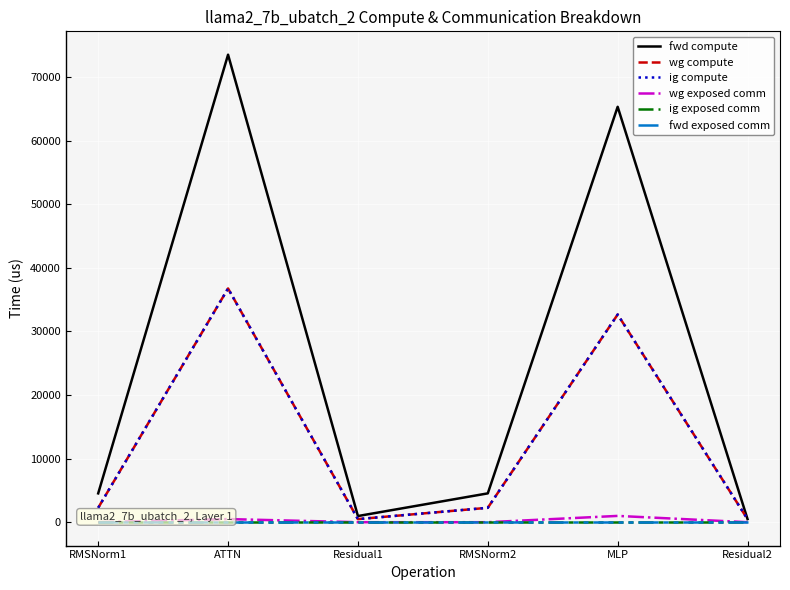

Does the chart have visible grid lines?

Yes